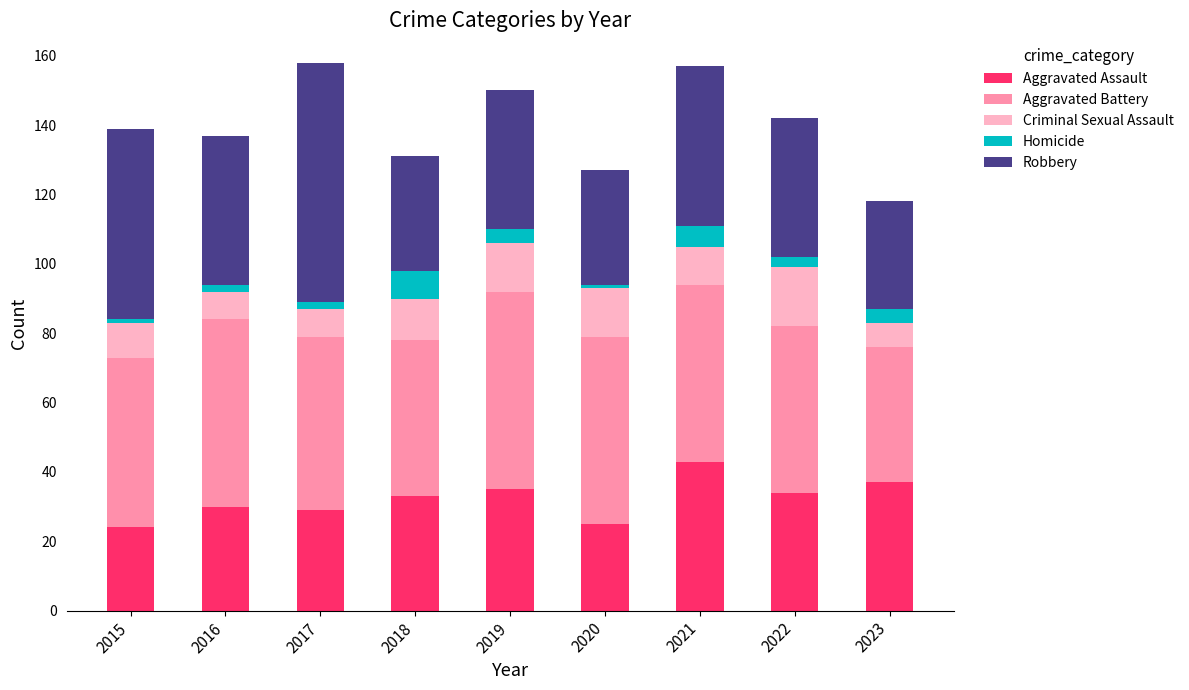

What is the total value across all series at 2021?

157